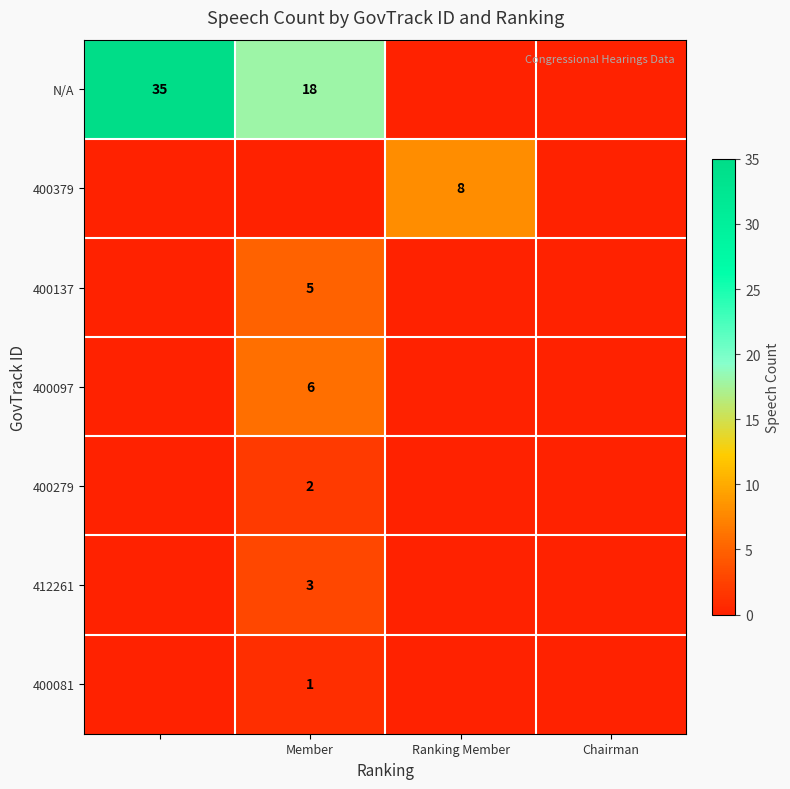

The value of 400137 at Member is 9. True or false?

False